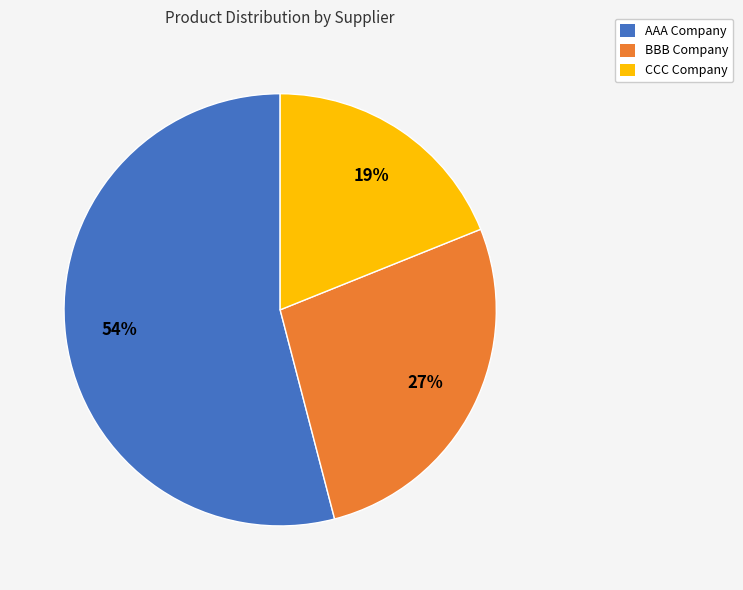

Which slice is the smallest?

CCC Company